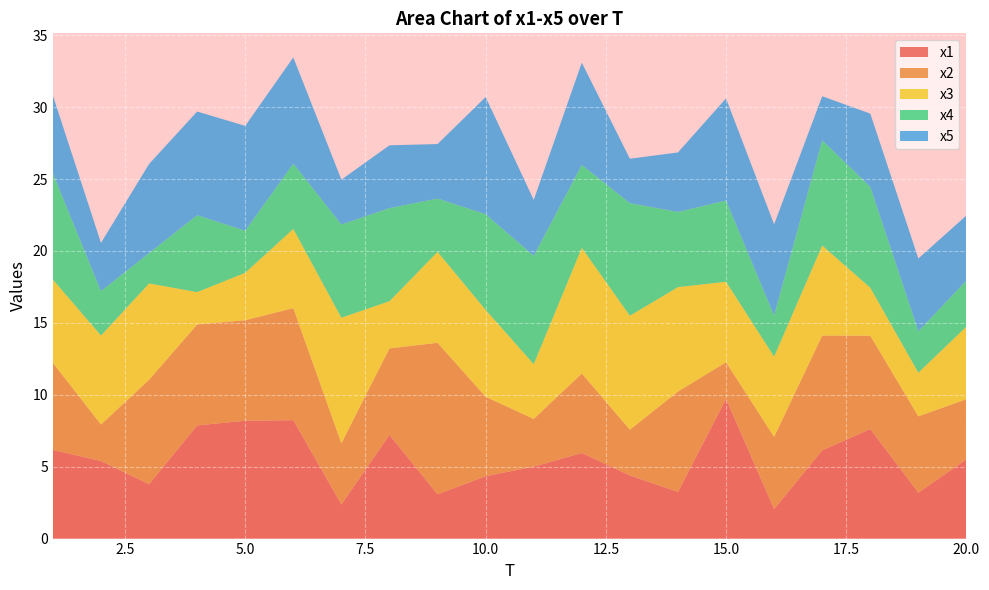

Reading left to right, what are all the values shown in this chart?

x1: 1=6.2	2=5.4	3=3.8	4=7.9	5=8.2	6=8.2	7=2.4	8=7.2	9=3.1	10=4.3	11=5.0	12=6.0	13=4.4	14=3.2	15=9.7	16=2.1	17=6.1	18=7.6	19=3.2	20=5.5
x2: 1=6.1	2=2.5	3=7.3	4=7.0	5=7.0	6=7.8	7=4.2	8=6.0	9=10.5	10=5.5	11=3.3	12=5.5	13=3.2	14=7.0	15=2.5	16=5.0	17=8.0	18=6.5	19=5.3	20=4.2
x3: 1=5.8	2=6.2	3=6.7	4=2.3	5=3.3	6=5.5	7=8.7	8=3.3	9=6.3	10=6.0	11=3.8	12=8.7	13=7.9	14=7.3	15=5.6	16=5.6	17=6.3	18=3.3	19=3.0	20=5.0
x4: 1=7.4	2=3.1	3=2.1	4=5.3	5=2.9	6=4.5	7=6.5	8=6.5	9=3.7	10=6.7	11=7.5	12=5.8	13=7.8	14=5.2	15=5.6	16=2.9	17=7.3	18=7.0	19=2.9	20=3.2
x5: 1=5.4	2=3.4	3=6.2	4=7.2	5=7.3	6=7.4	7=3.1	8=4.4	9=3.8	10=8.1	11=3.9	12=7.1	13=3.1	14=4.1	15=7.1	16=6.3	17=3.1	18=5.1	19=5.1	20=4.5